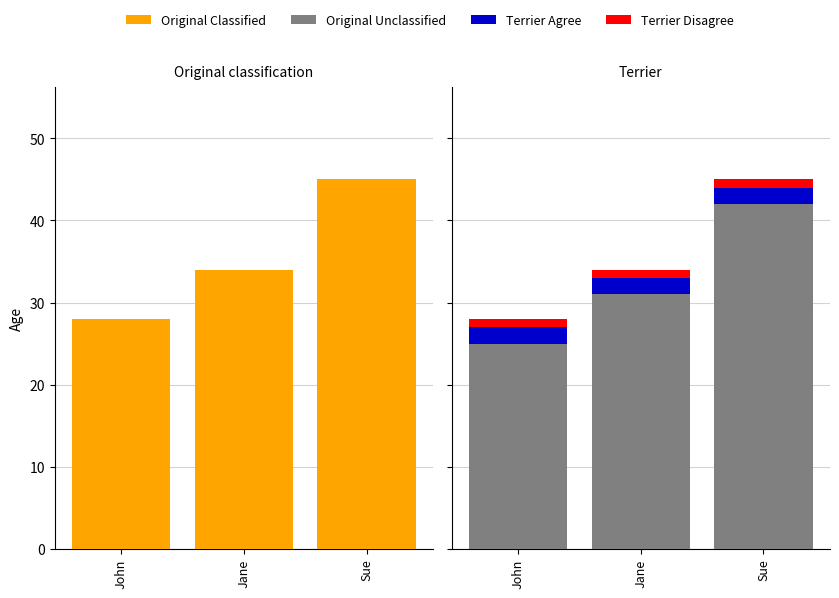

At Jane, list the series in order from smallest to largest.

Terrier Disagree, Terrier Agree, Original Unclassified, Original Classified